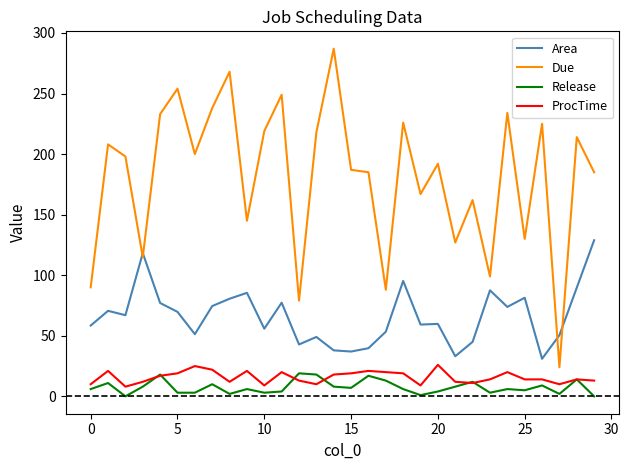

What is the difference between the maximum and minimum values in the Release series?

19.0